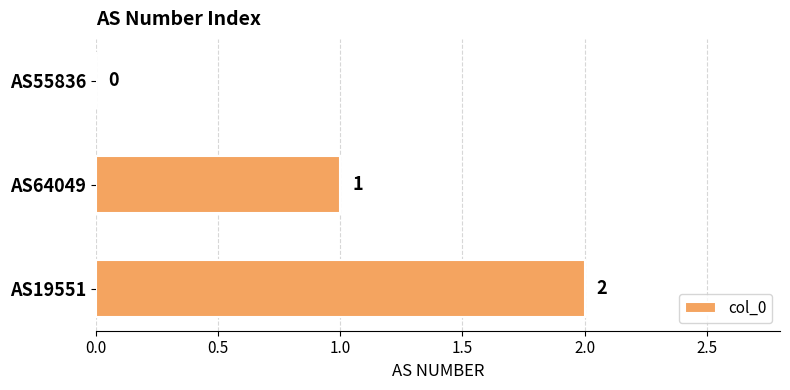

Which has a higher value, AS19551 or AS64049?

AS19551